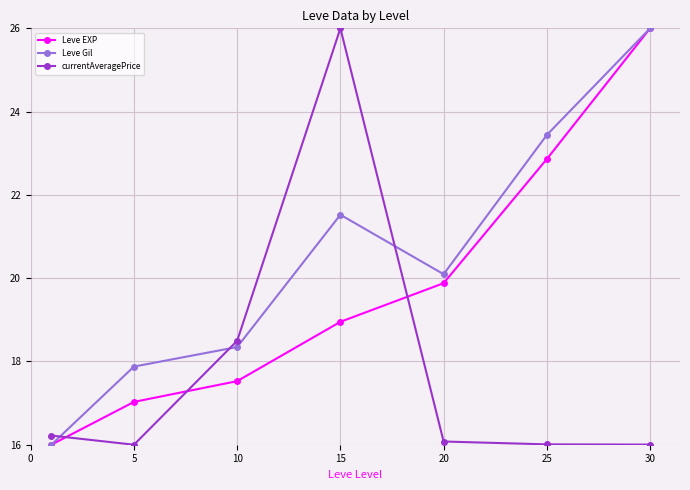

After their last crossing, which series has the higher values: Leve EXP or currentAveragePrice?

Leve EXP